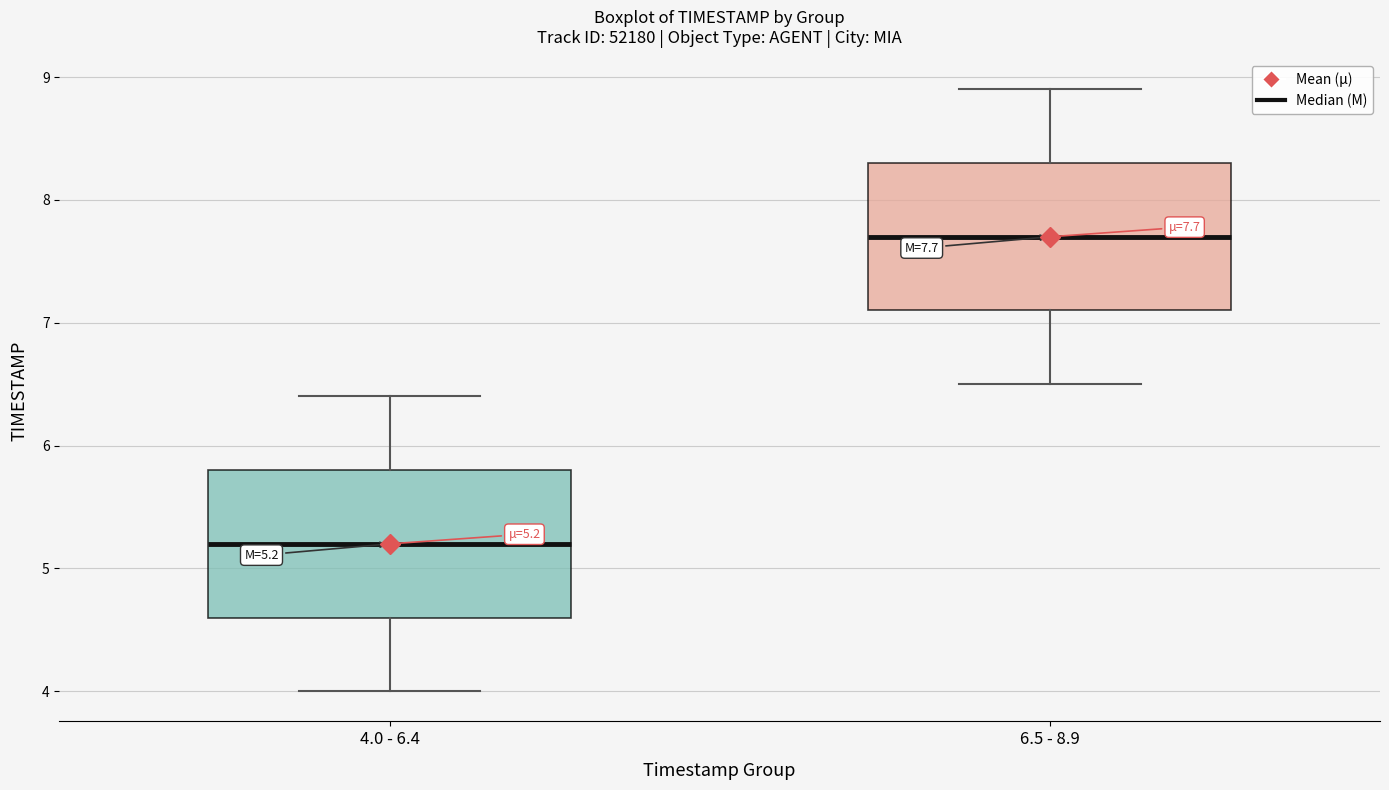

Which box's median line is the highest?

6.5 - 8.9